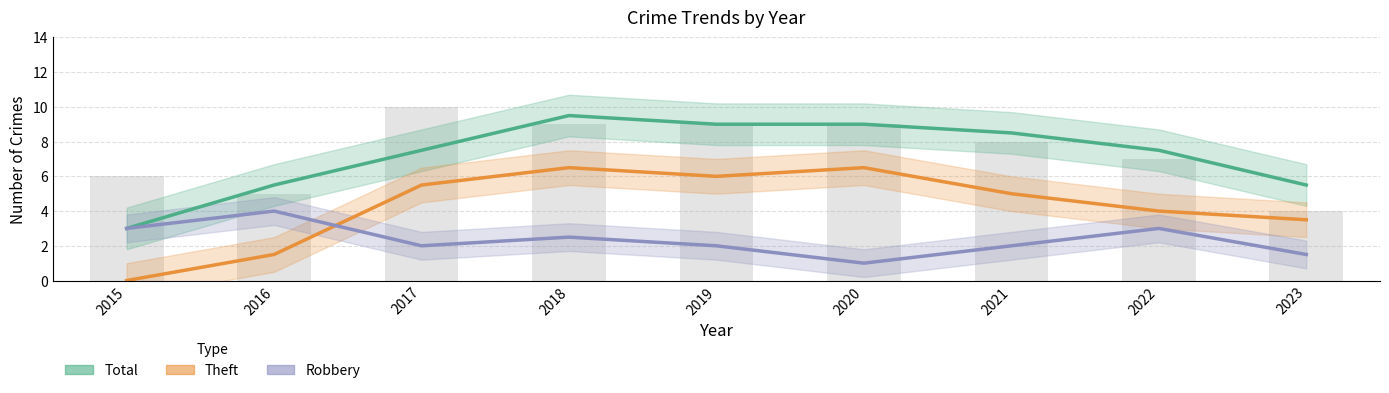

What is the greatest value displayed?

9.5